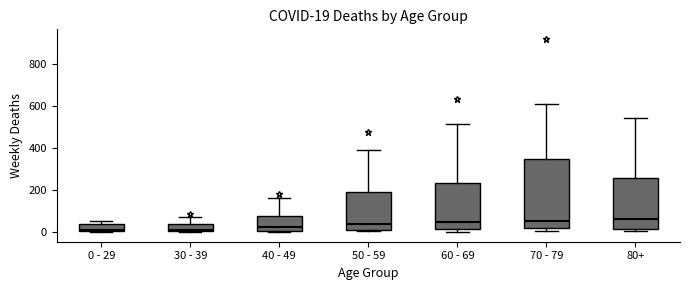

Which box is the tallest, from its lower edge to its upper edge?

70 - 79